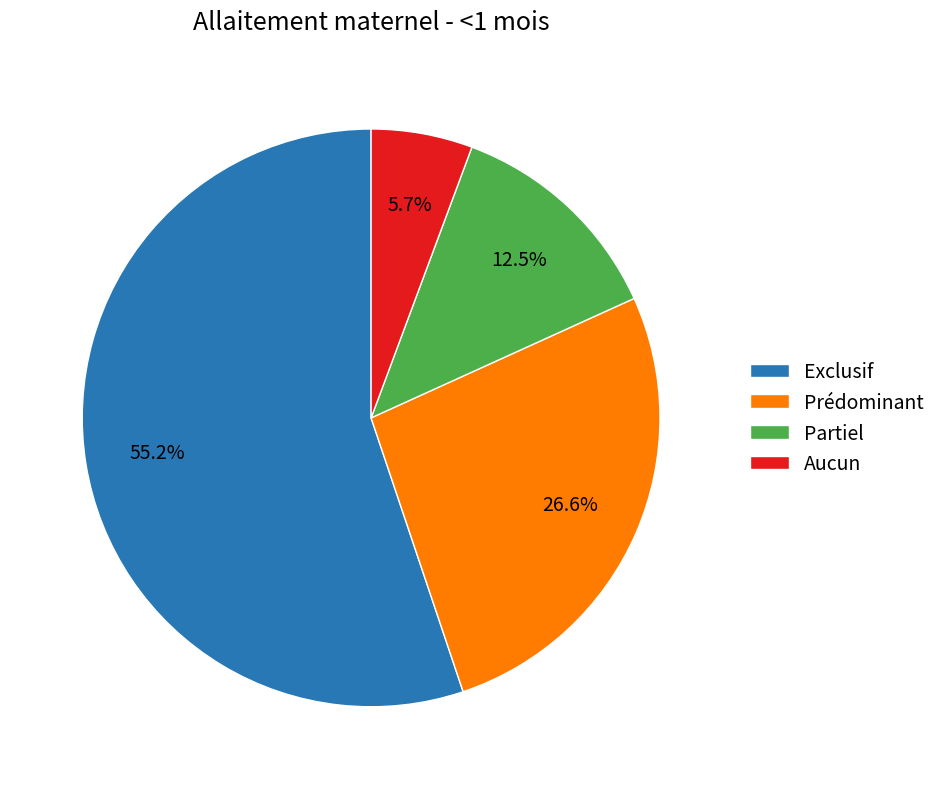

To the nearest percent, what percentage of the pie is Prédominant?

27%